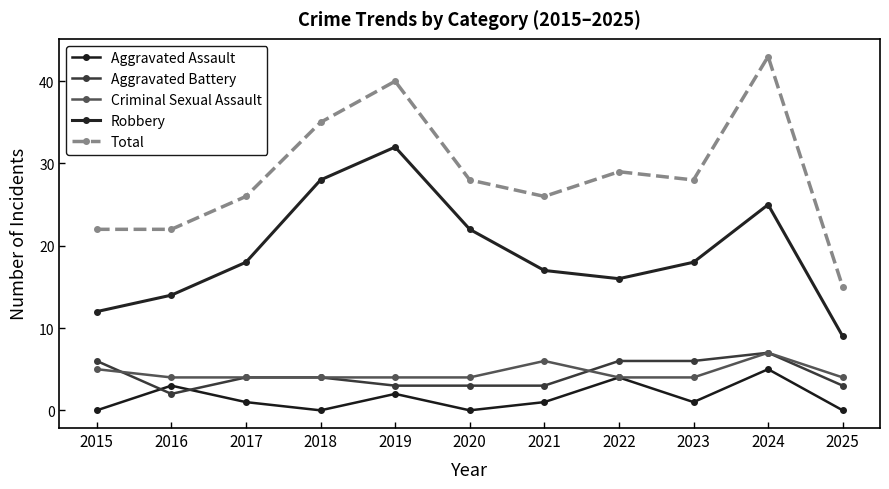

What value does the Total series have at 2018?

35